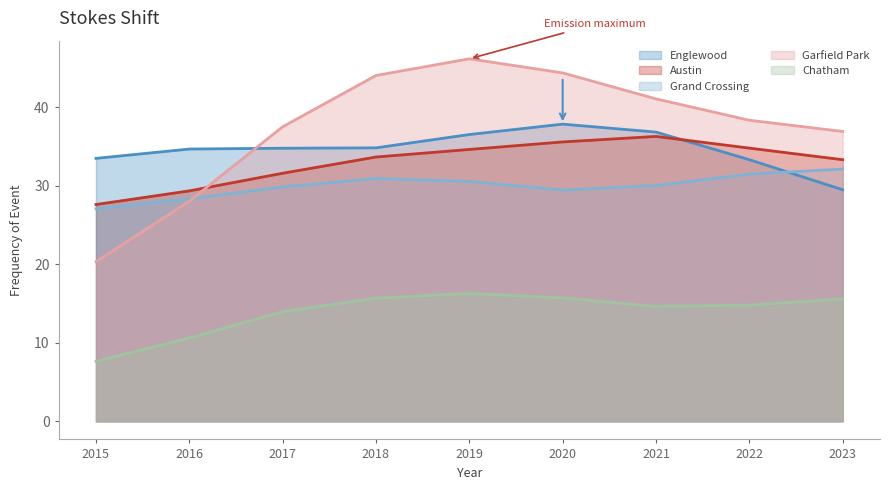

Which category has the lowest value across all series?

2015